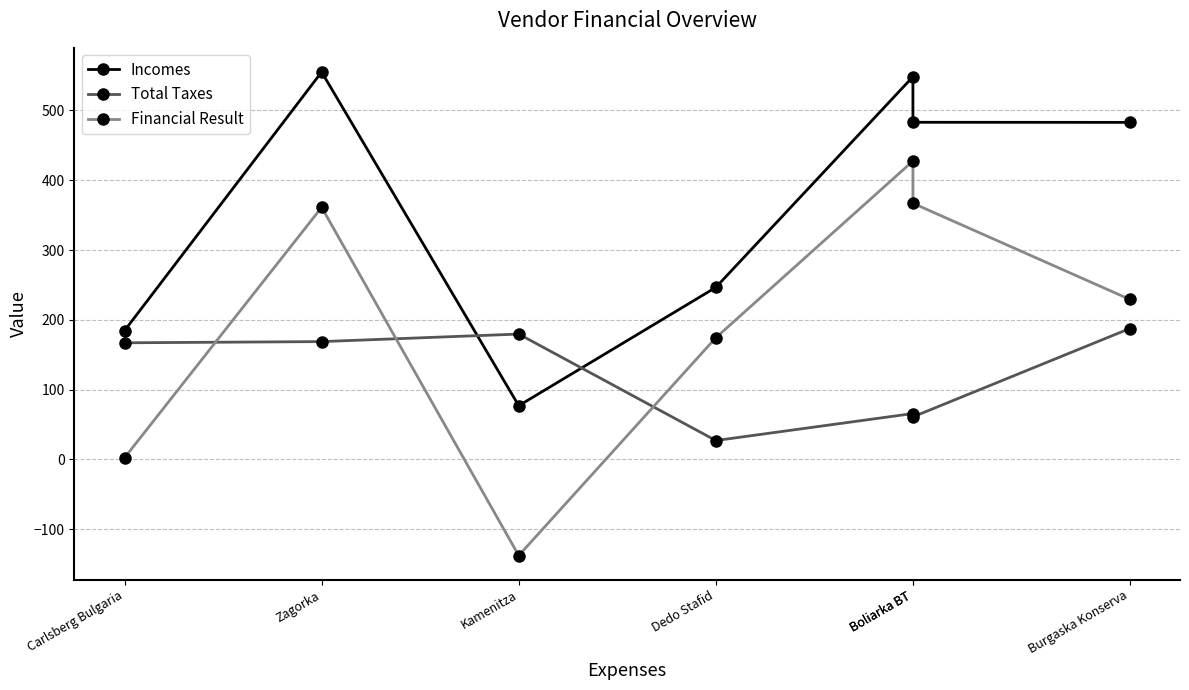

How many distinct data groups are displayed?

3